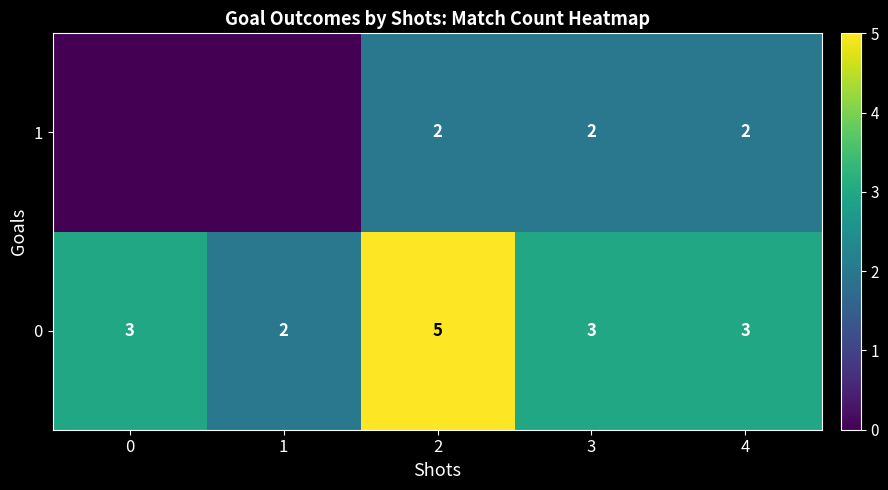

Count the 0 values in the range 3 to 4.

3